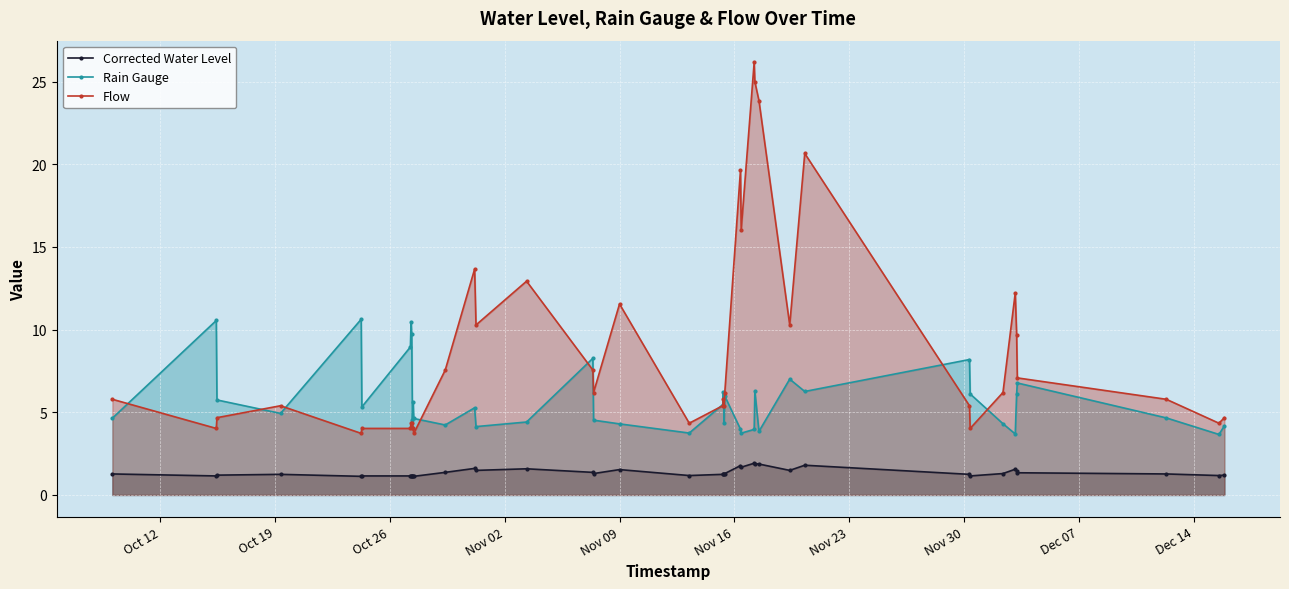

Which series has the largest range (max minus min)?

Flow